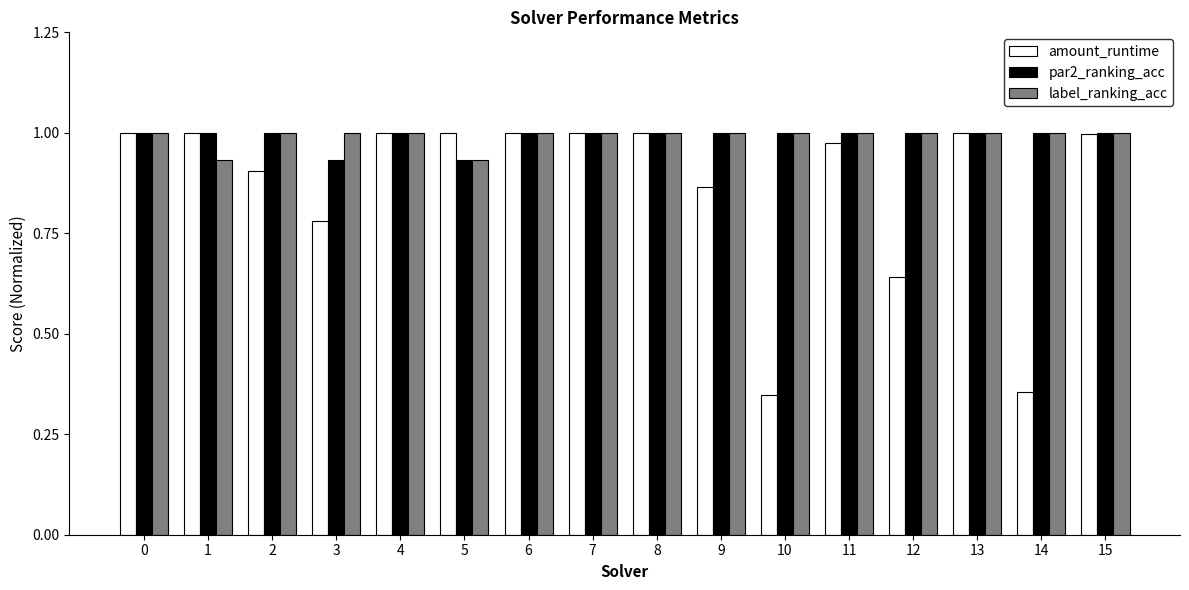

Which series has the largest range (max minus min)?

amount_runtime